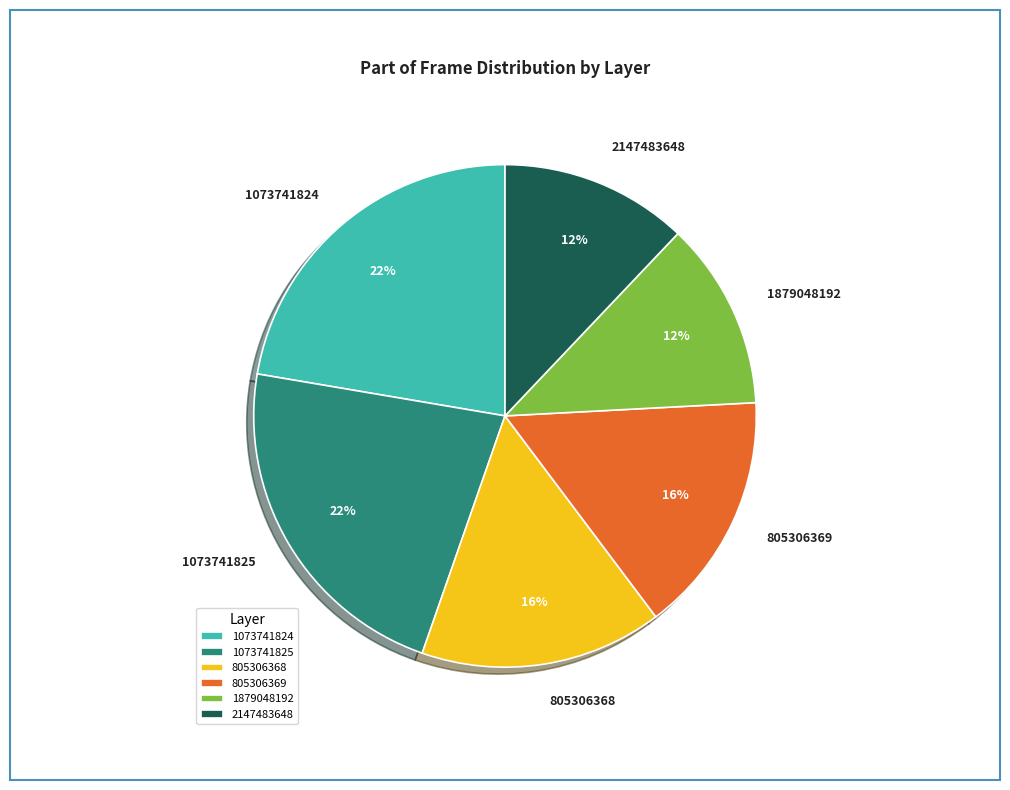

Count the number of slices in the pie.

6